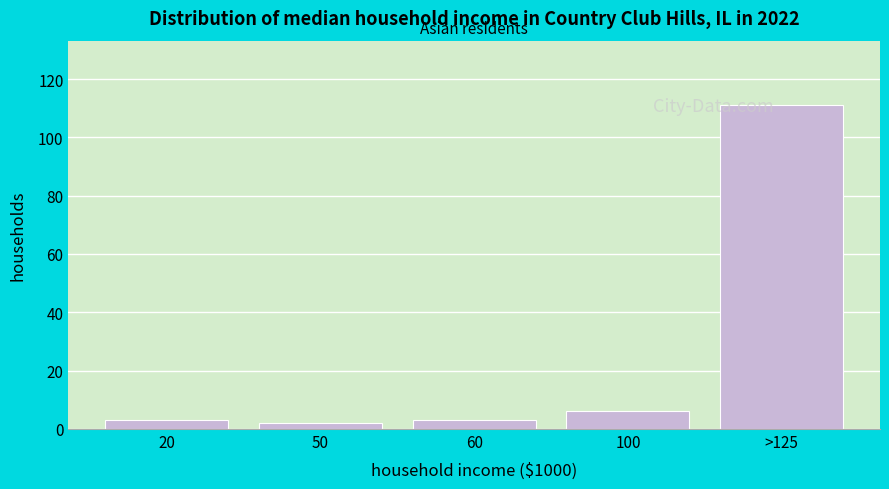

Reading left to right, what are all the values shown in this chart?

20=3	50=2	60=3	100=6	>125=111